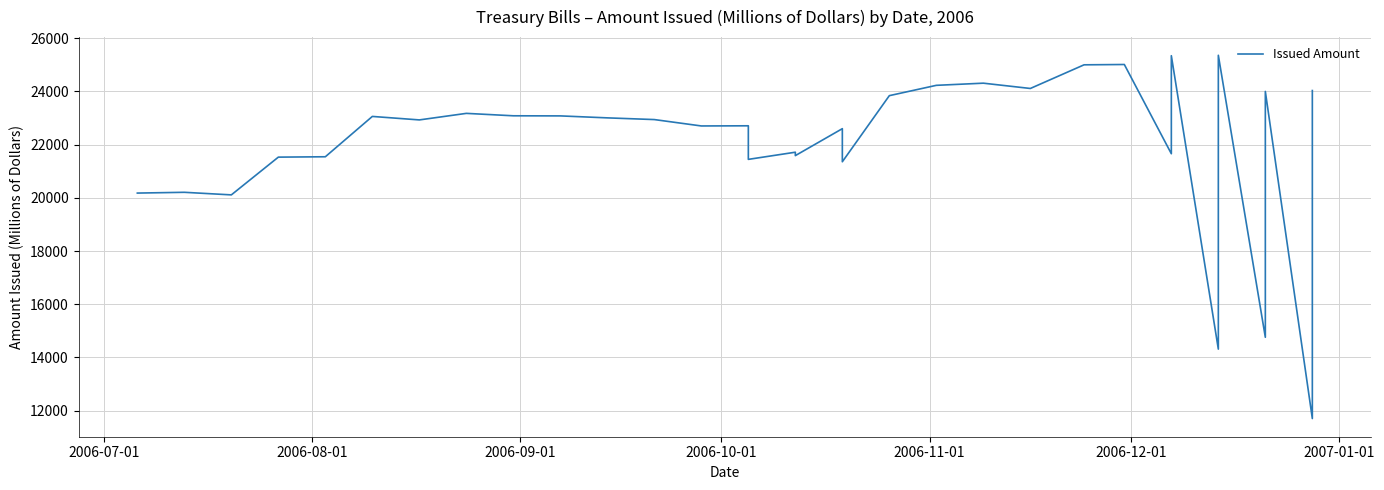

How many data points does each series have?

33